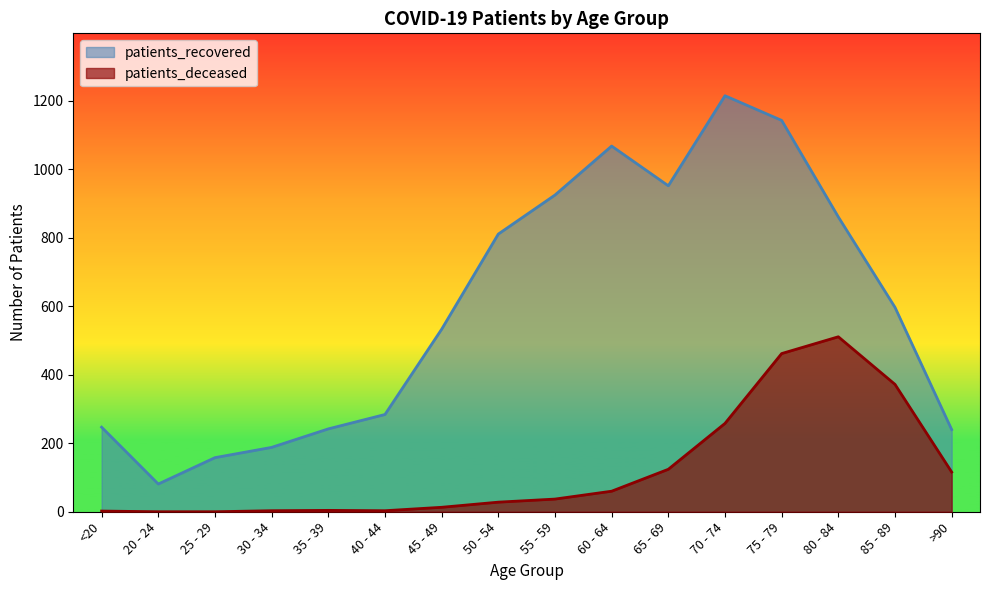

Is it true that patients_deceased equals 372 at 85 - 89?

True